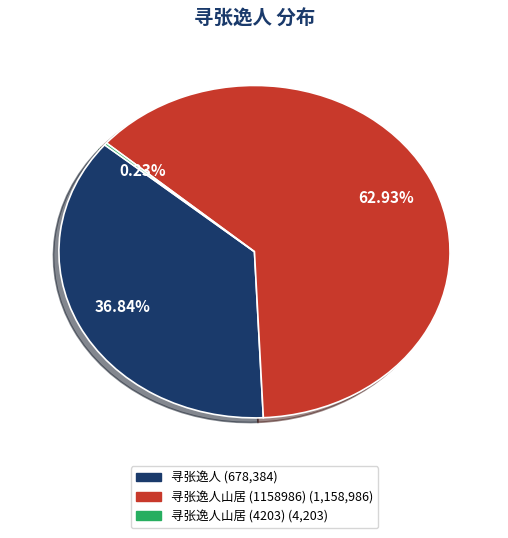

To the nearest percent, what is the difference between the largest and smallest slice percentages?

63%